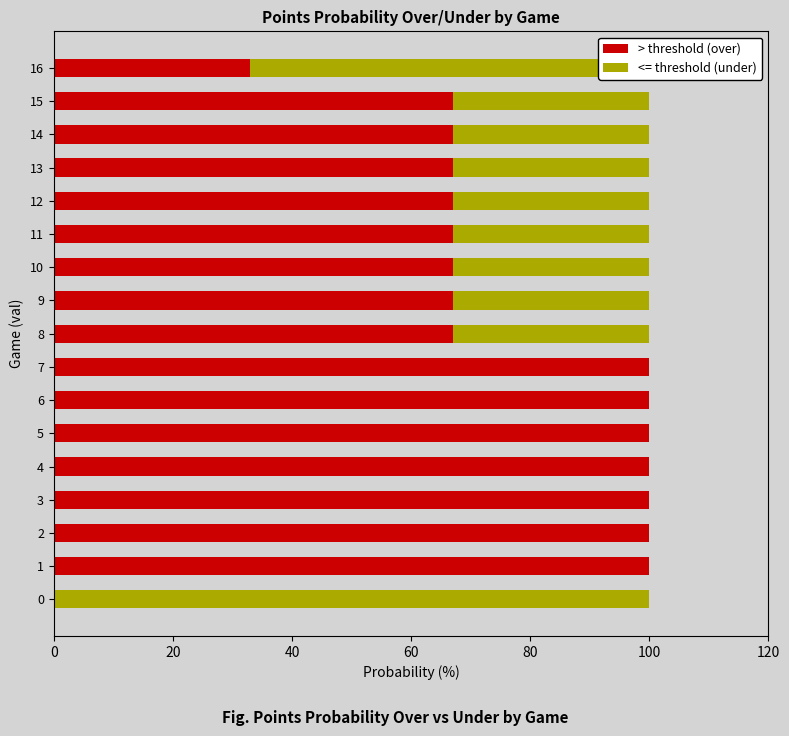

What are all the series names shown in the legend?

> threshold (over), <= threshold (under)